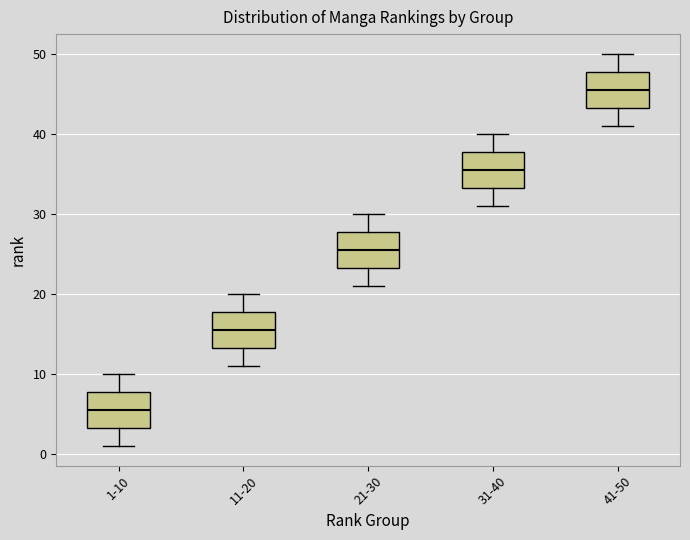

Which box's median line is the lowest?

1-10